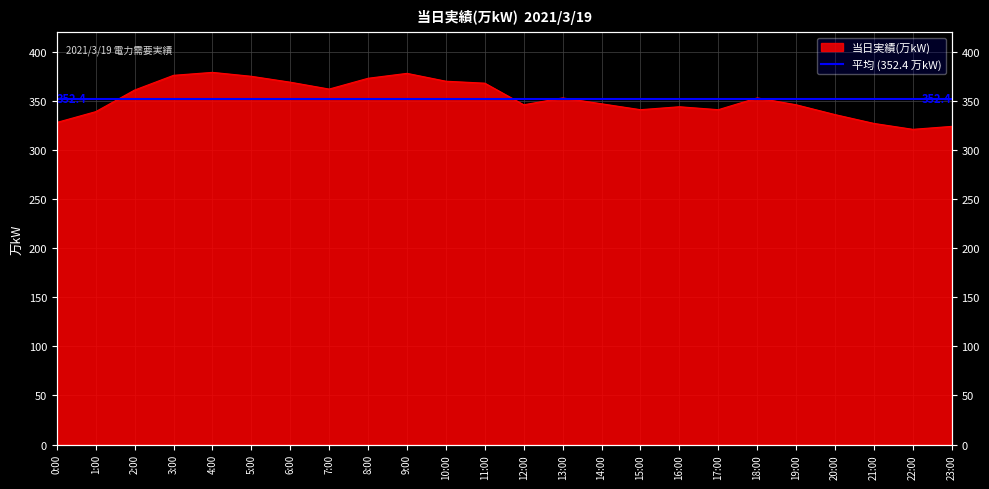

The chart shows a value of 532 at 13:00. True or false?

False